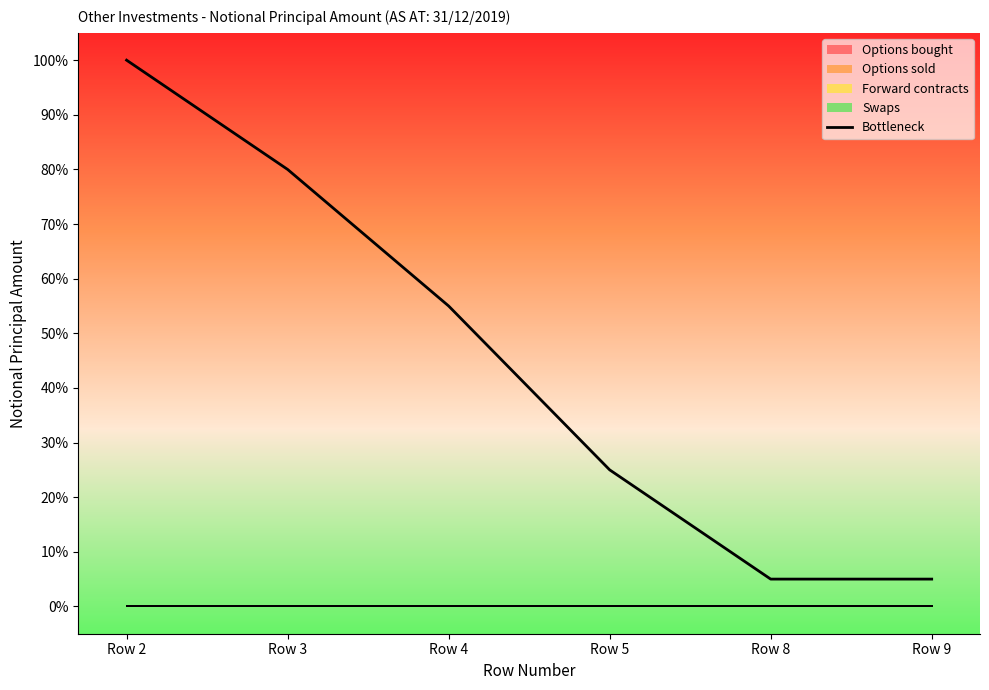

Rank the categories by value from lowest to highest.

Row 8, Row 9, Row 5, Row 4, Row 3, Row 2